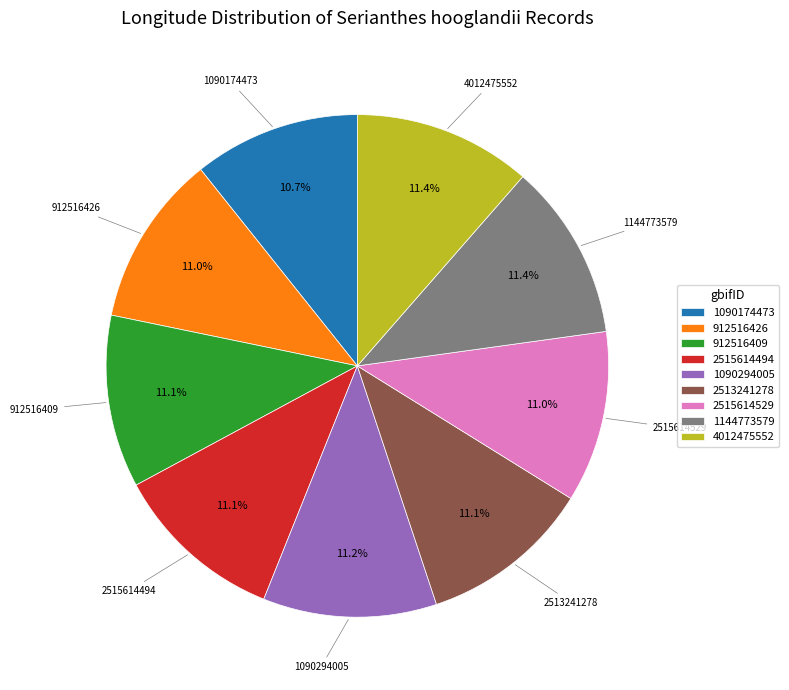

What is the ratio of the value at 2515614529 to the value at 912516409?

1.0